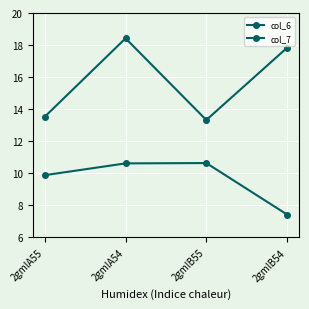

What is the difference between the col_6 values at 2gmlB54 and 2gmlB55?

4.5